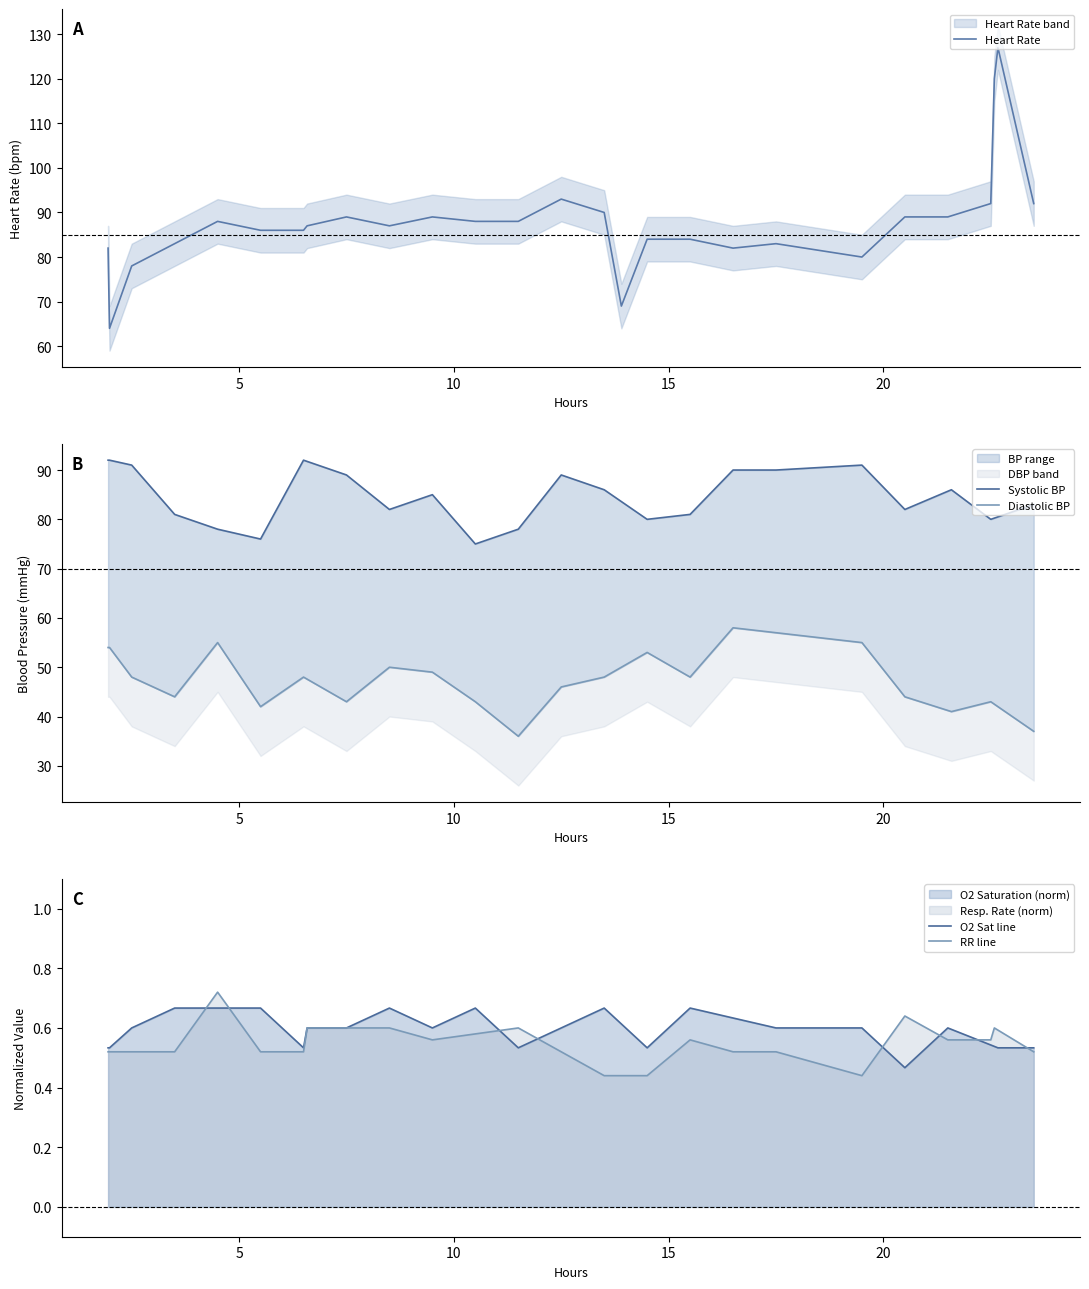

What is the label of the 26th point from the right?

10